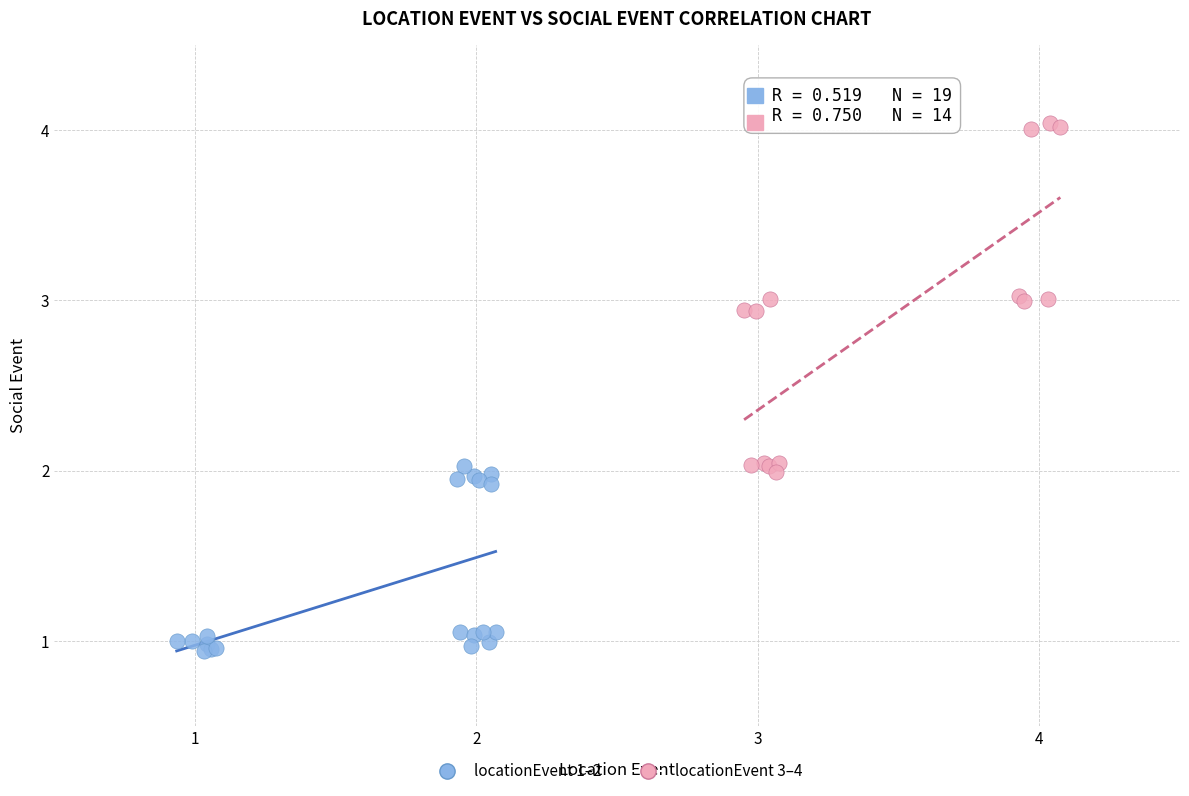

Which series has the widest spread of Y values?

locationEvent 3–4